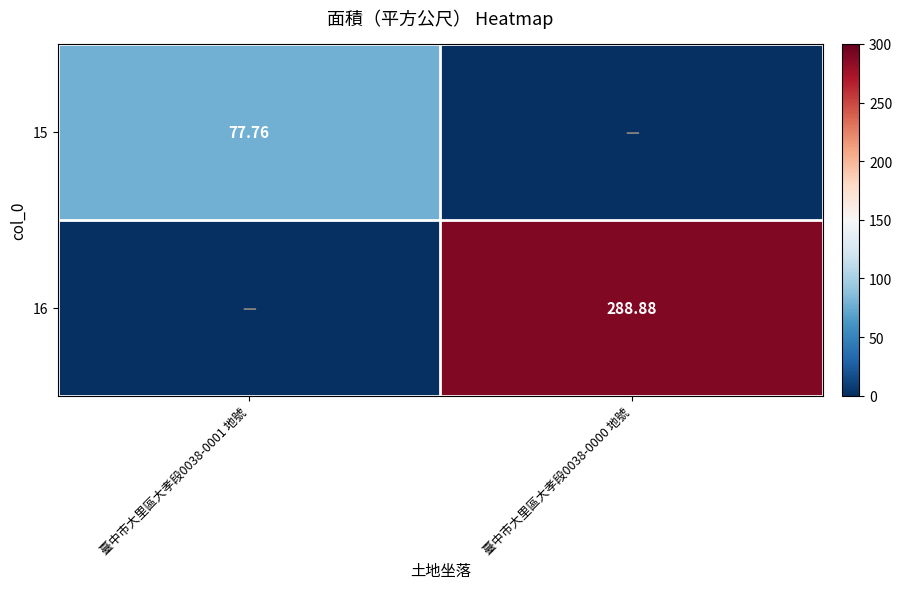

Which has a higher value, 臺中市大里區大孝段0038-0001 地號 or 臺中市大里區大孝段0038-0000 地號?

臺中市大里區大孝段0038-0001 地號